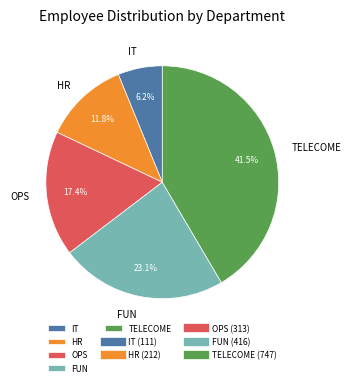

Which has a higher value, OPS or FUN?

FUN